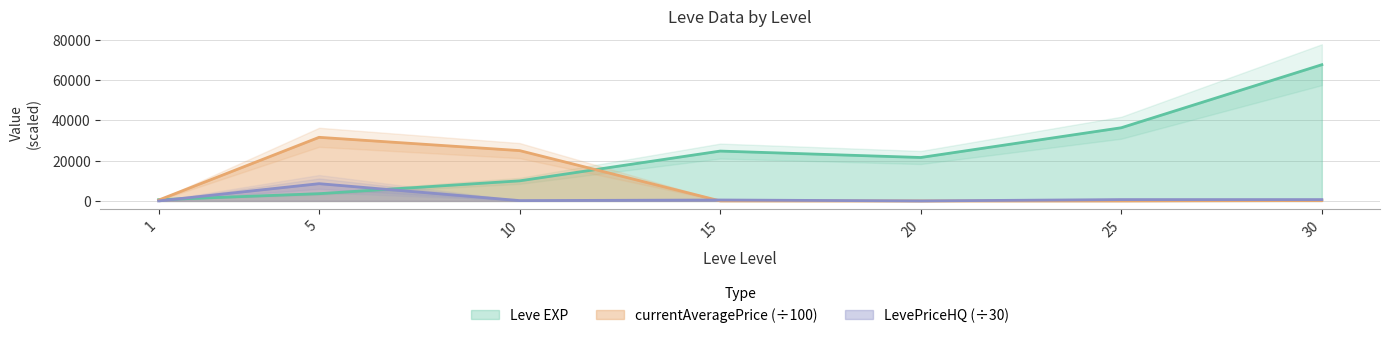

Where do currentAveragePrice and Leve EXP first cross each other?

1 and 5